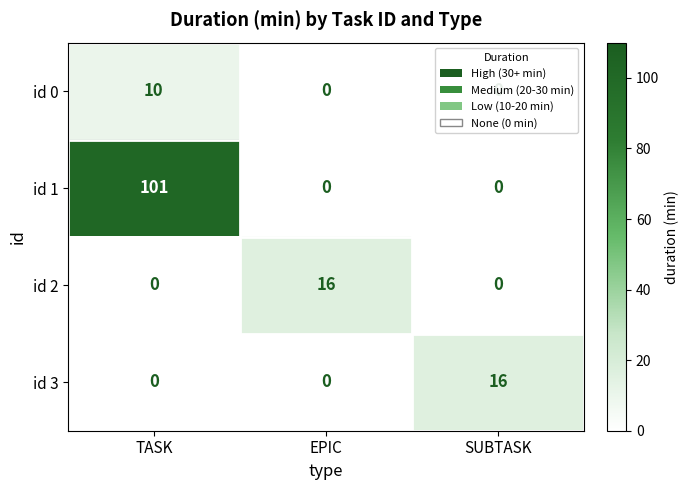

Count the number of data series in this chart.

4